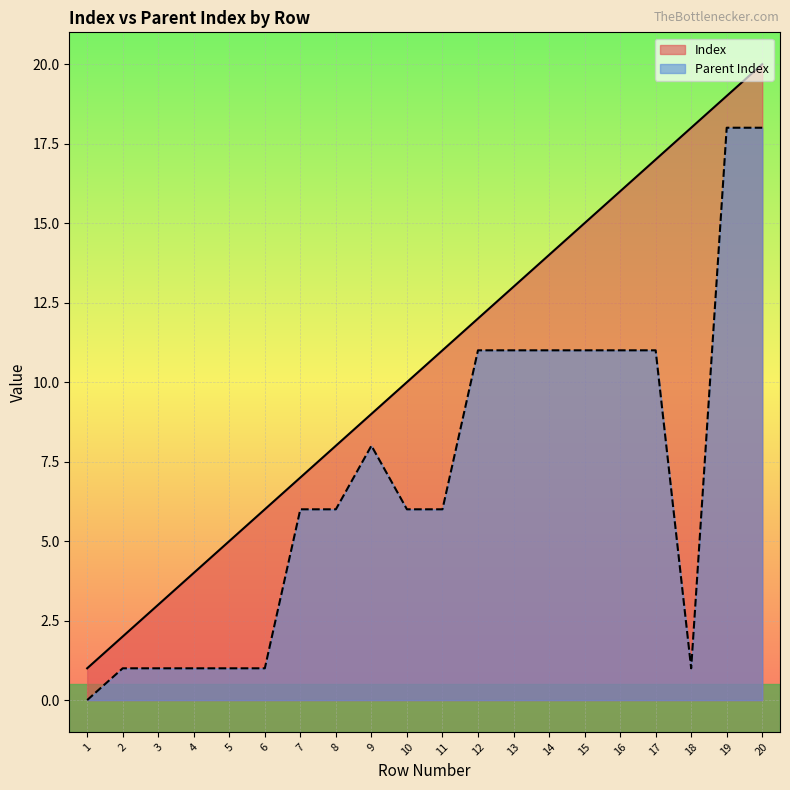

True or false: Index and Parent Index cross at least once.

False